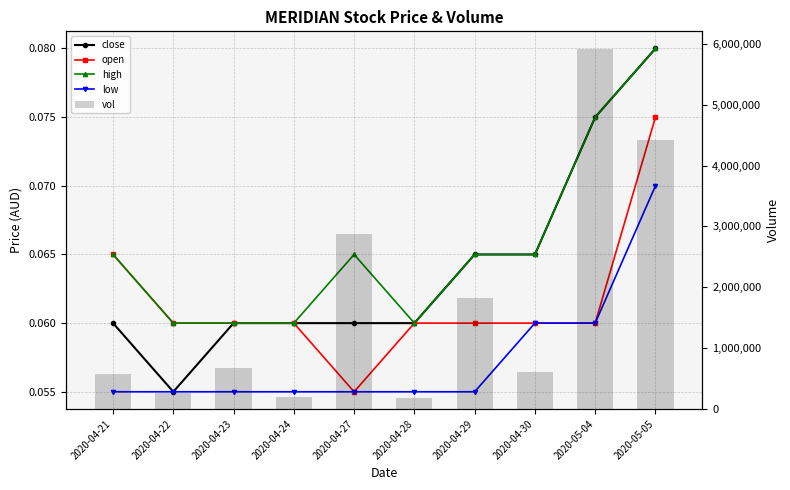

The value of close at 2020-04-28 is 0.1. True or false?

False